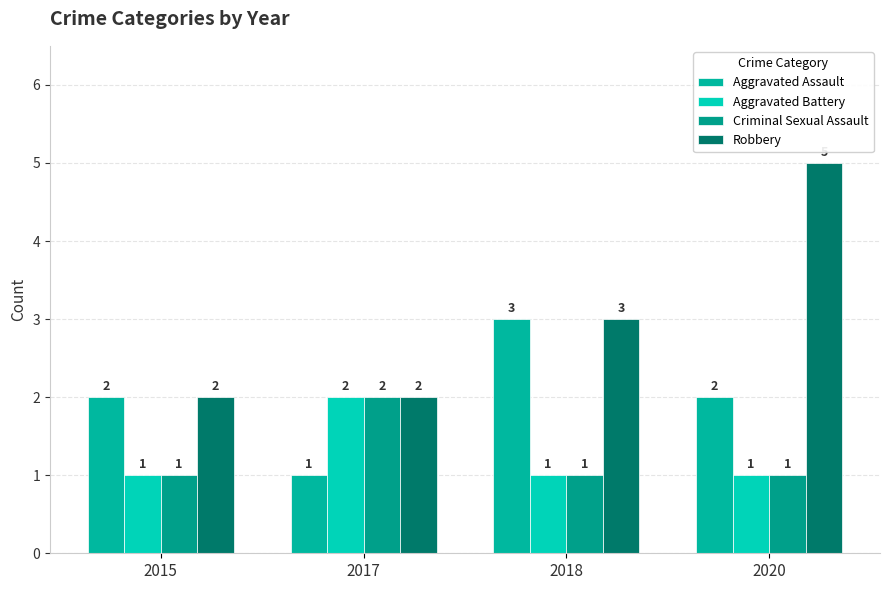

Count the Aggravated Battery values in the range 1 to 2.

4